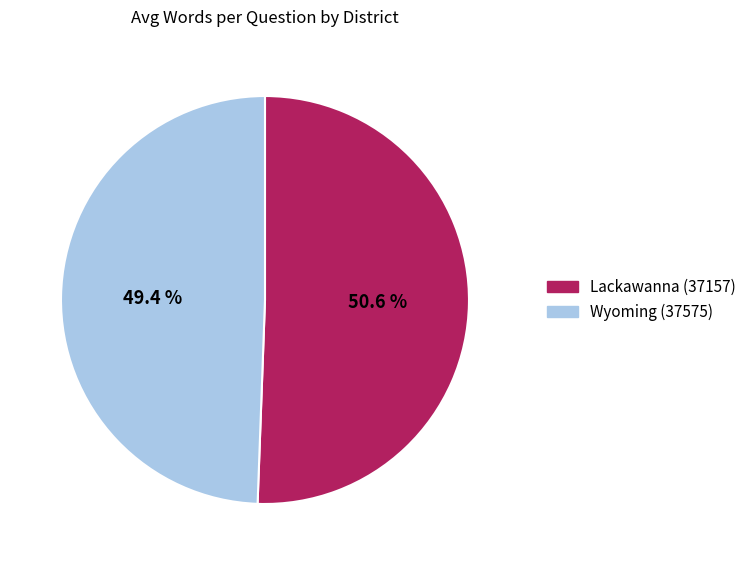

Is it true that Wyoming (37575) is 49% of the pie?

True